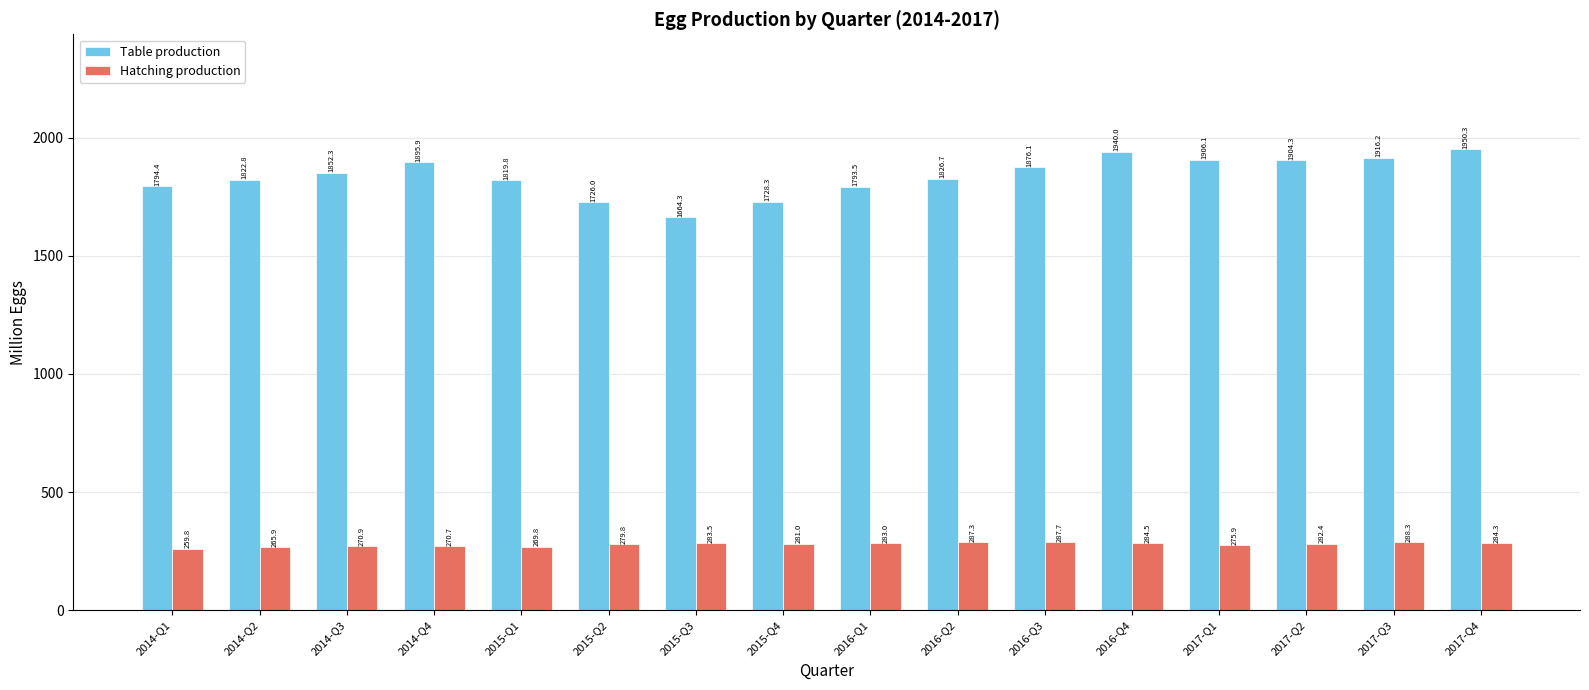

What are all the series names shown in the legend?

Table production, Hatching production